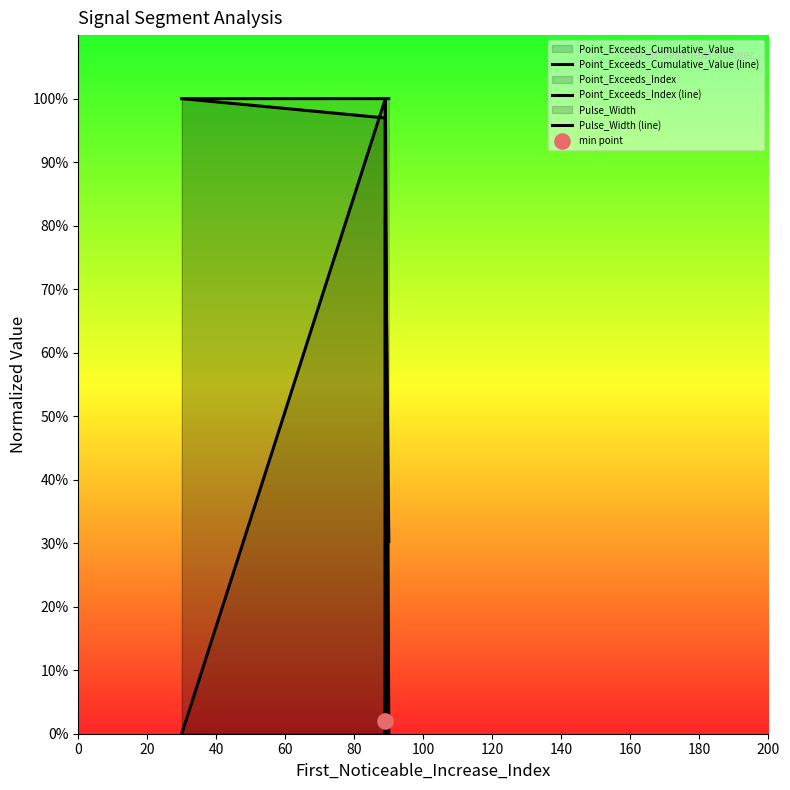

Which series contains the lowest Y value?

Point_Exceeds_Cumulative_Value (line)